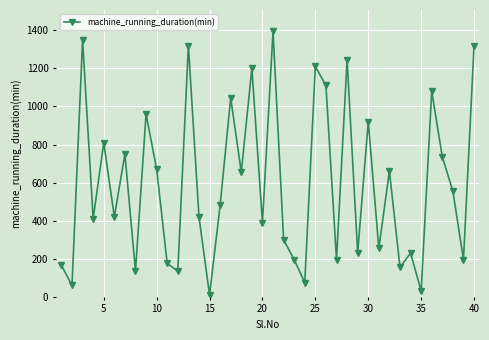

How many points are lower than both their immediate neighbors (excluding endpoints)?

15